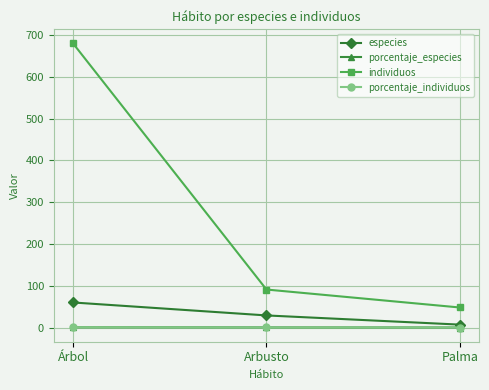

True or false: individuos has a value of 49.1 at Arbusto.

False